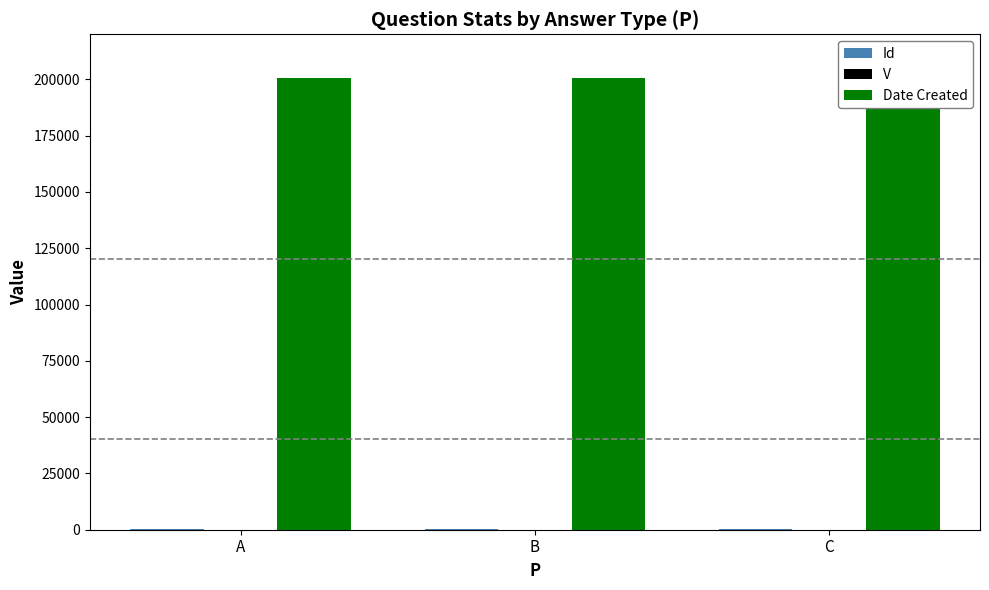

Where does the Id series first go above 450?

C